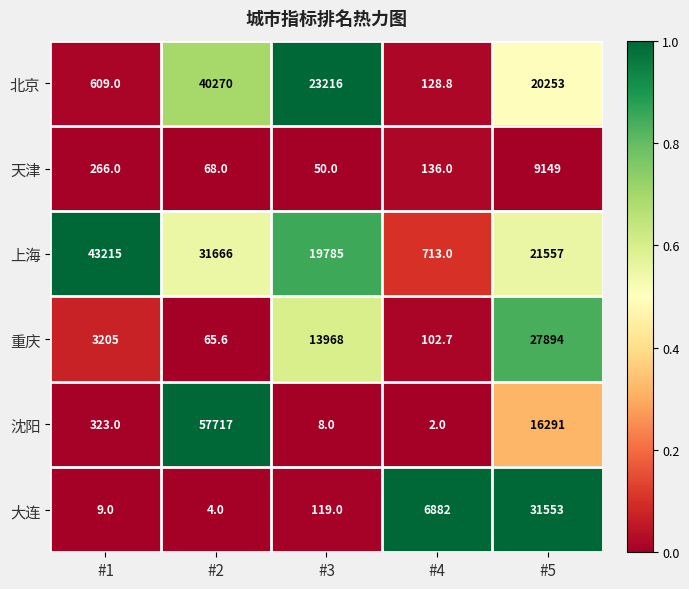

What is the minimum value shown in the chart?

2.0